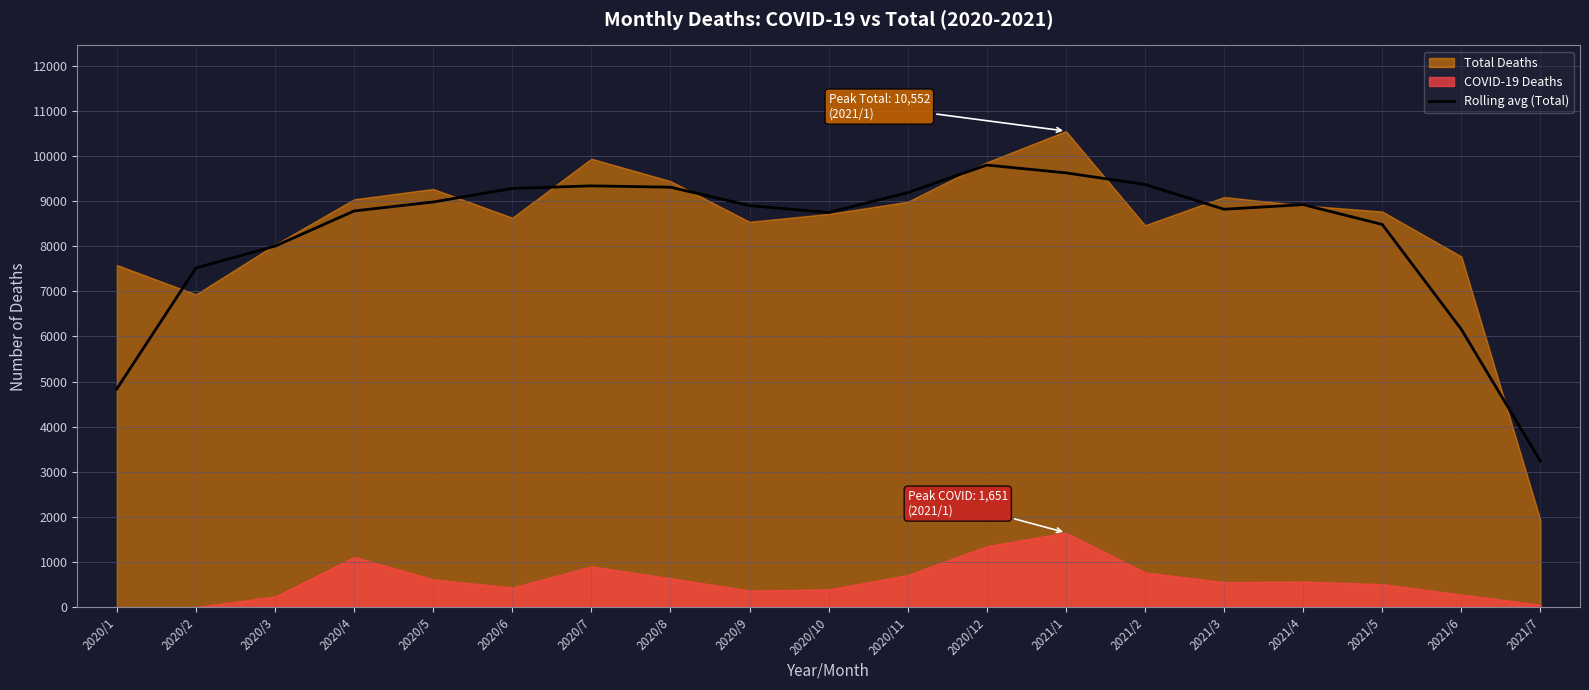

Where is the data nearest to the value 6516?

2021/6